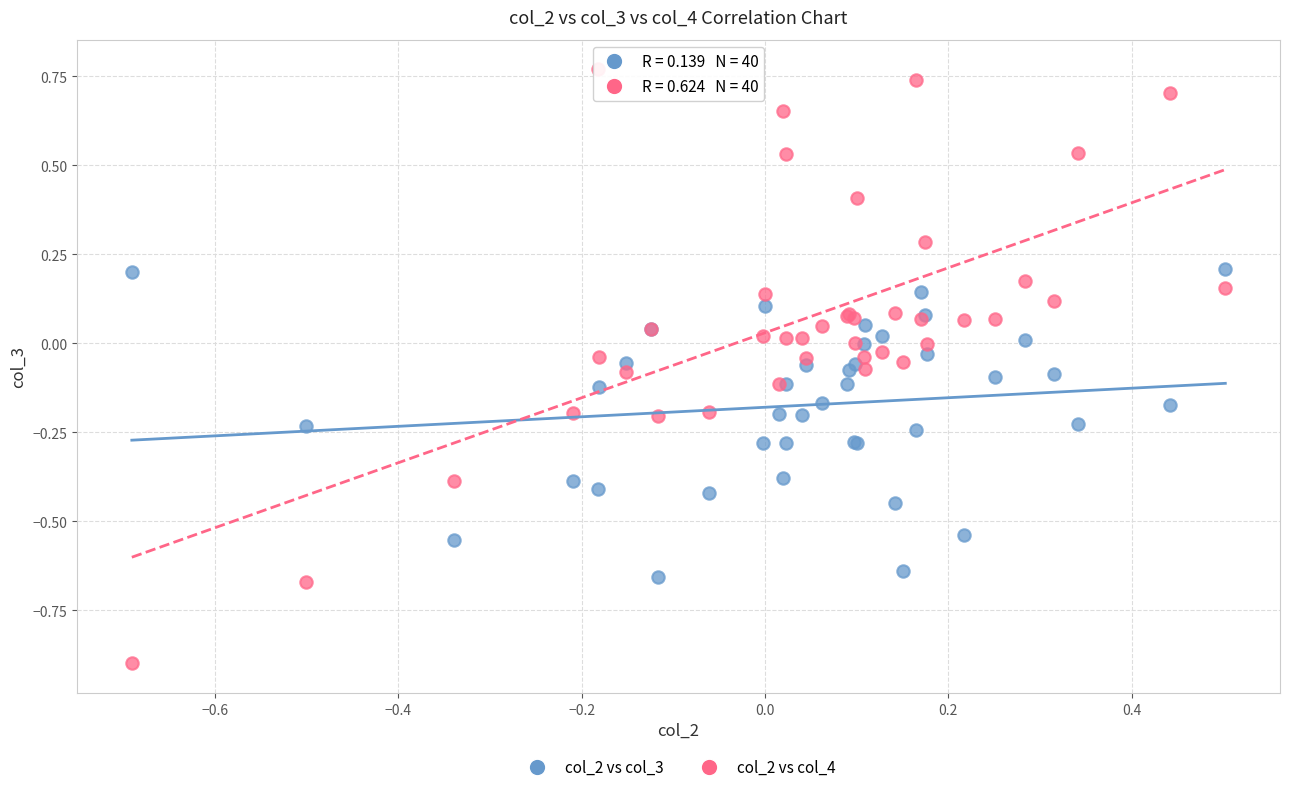

Which series reaches the minimum Y coordinate?

col_2 vs col_4